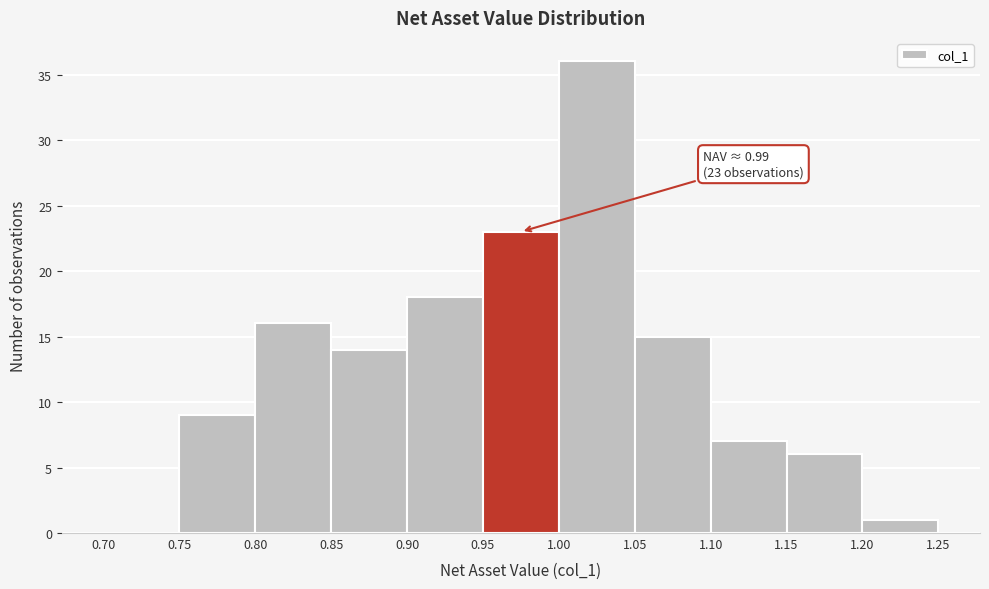

Over which range of the x-axis is the bar tallest?

1.00 to 1.05